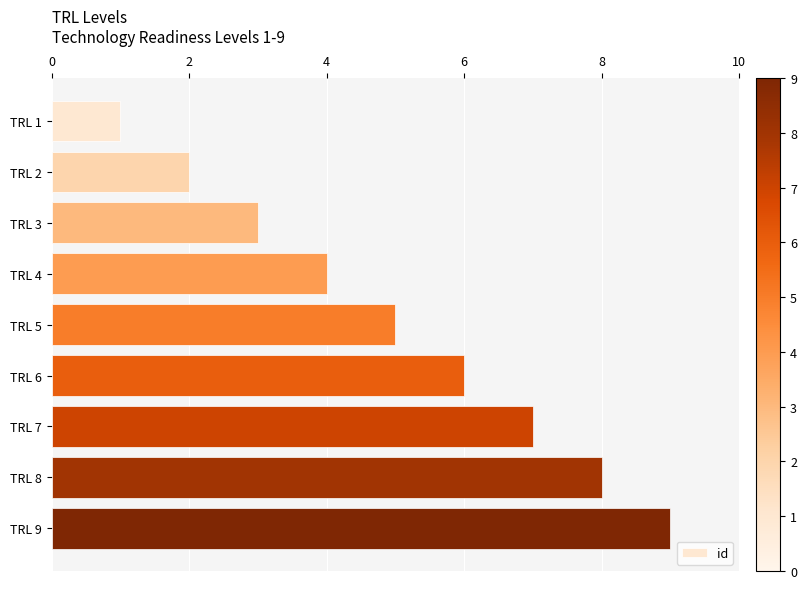

Which category has the highest value across all series?

TRL 9